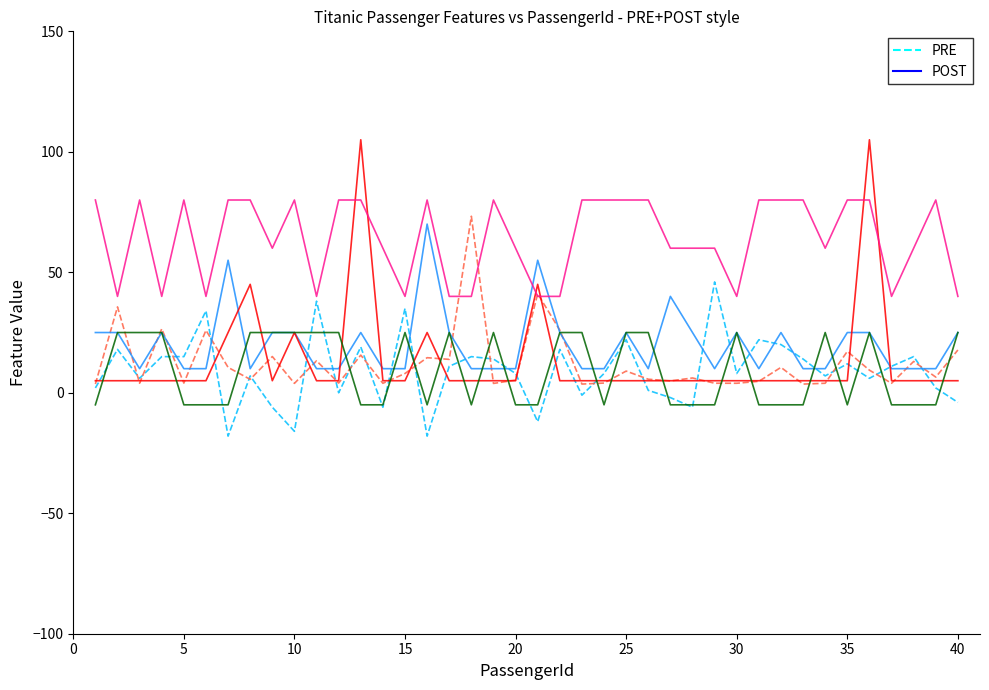

What is the maximum value shown in the chart?

105.0